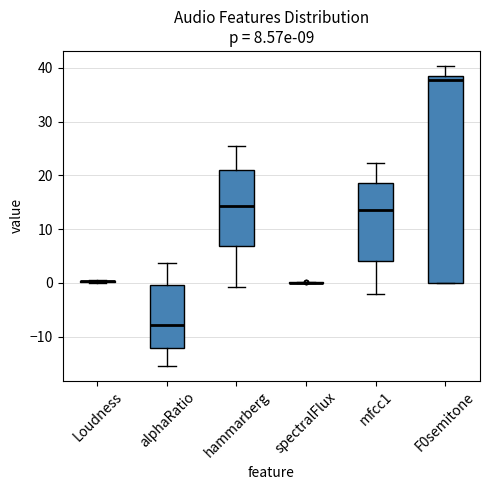

Comparing the boxes themselves (not the whiskers), which one is the tallest?

F0semitone